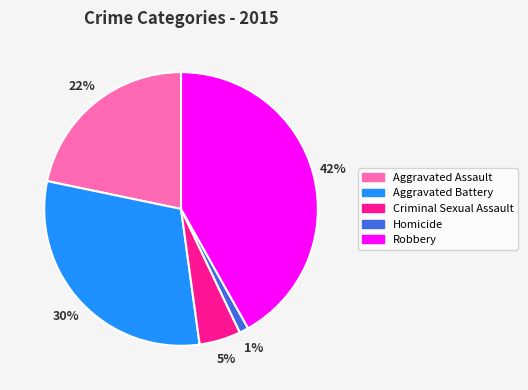

To the nearest percent, what portion does Aggravated Battery represent?

30%